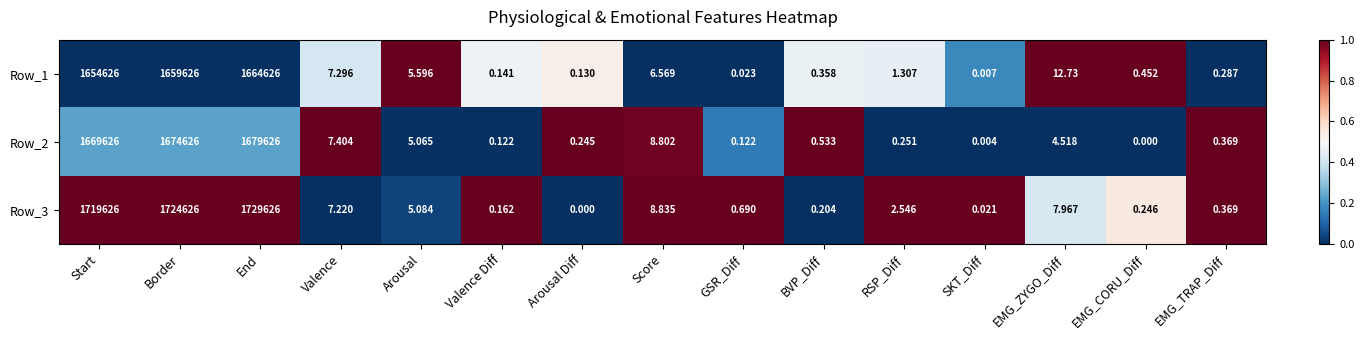

At which label is Row_1 closest to 832313?

Start